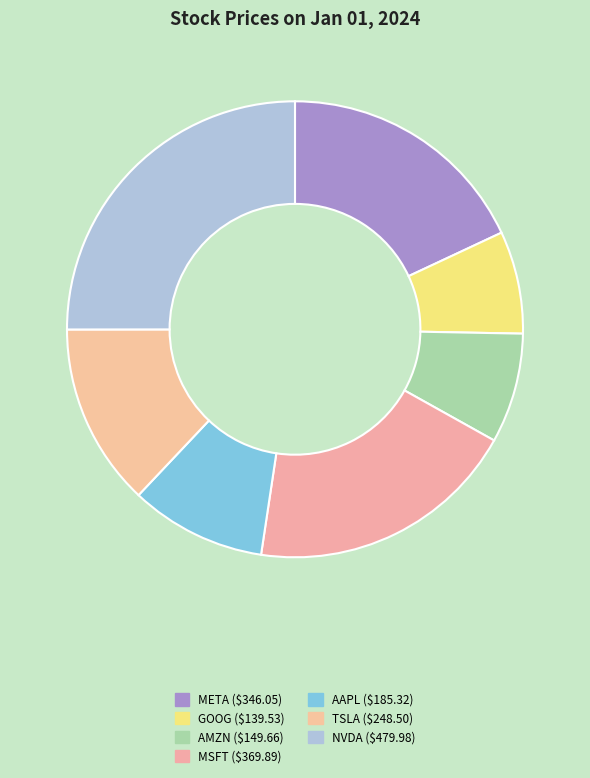

Count the number of slices in the pie.

7